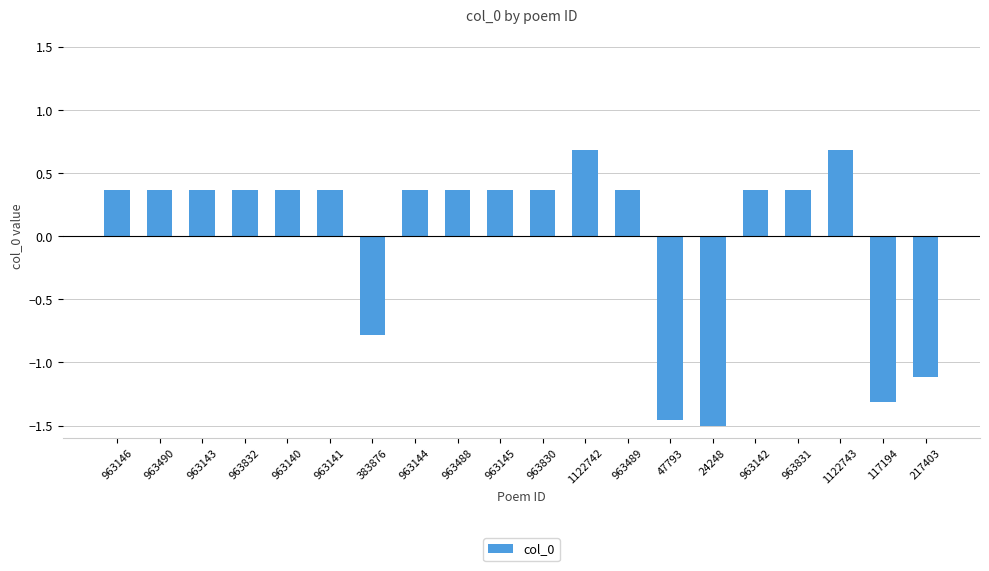

How many values are between 0 and 1?

15